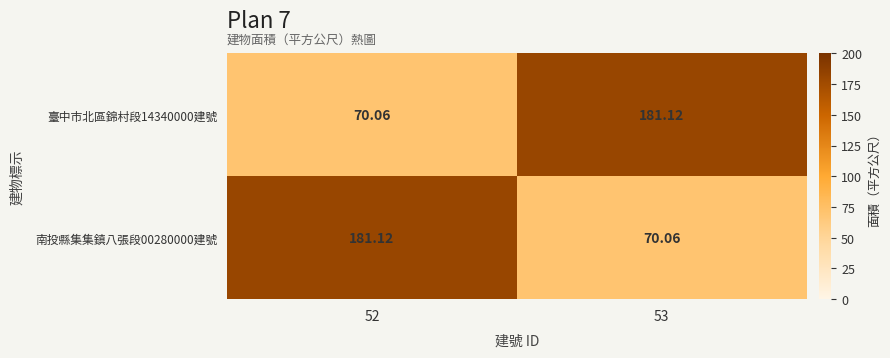

Which series has the largest range (max minus min)?

臺中市北區錦村段14340000建號